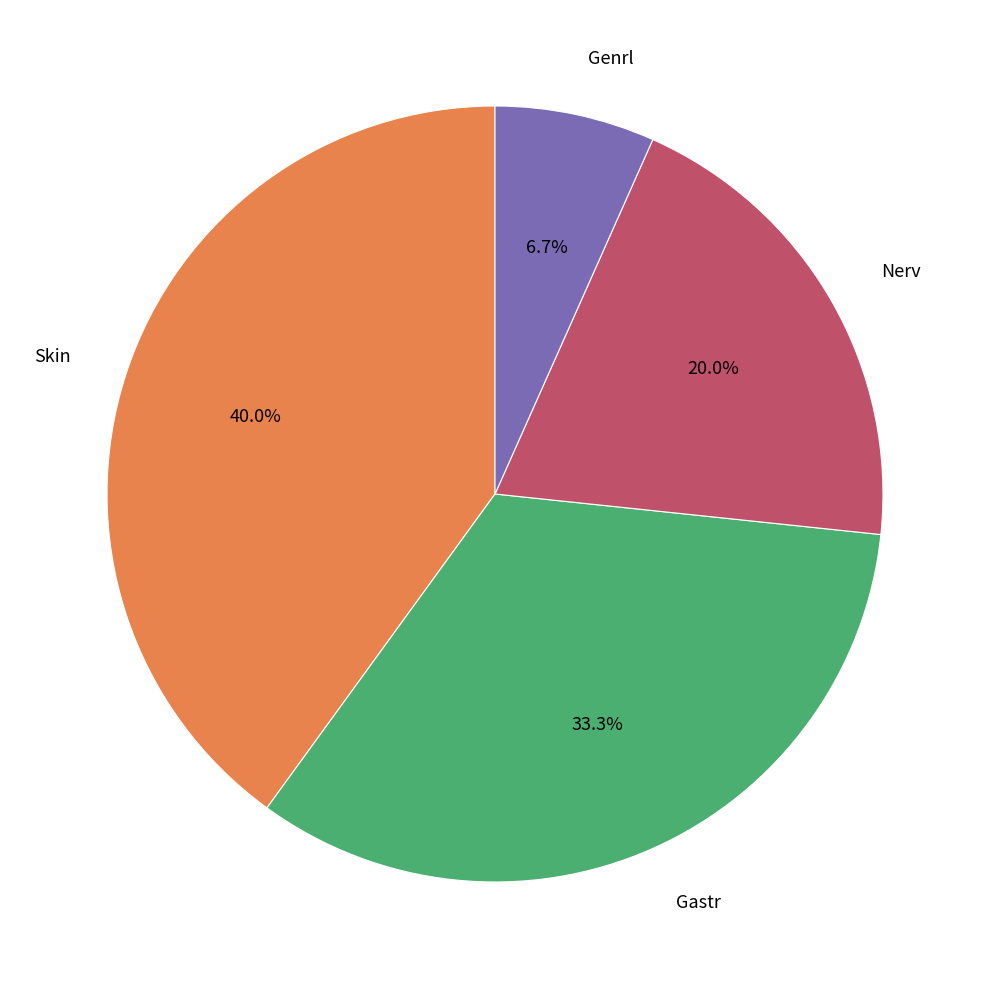

Is there any slice that represents more than half of the pie?

No